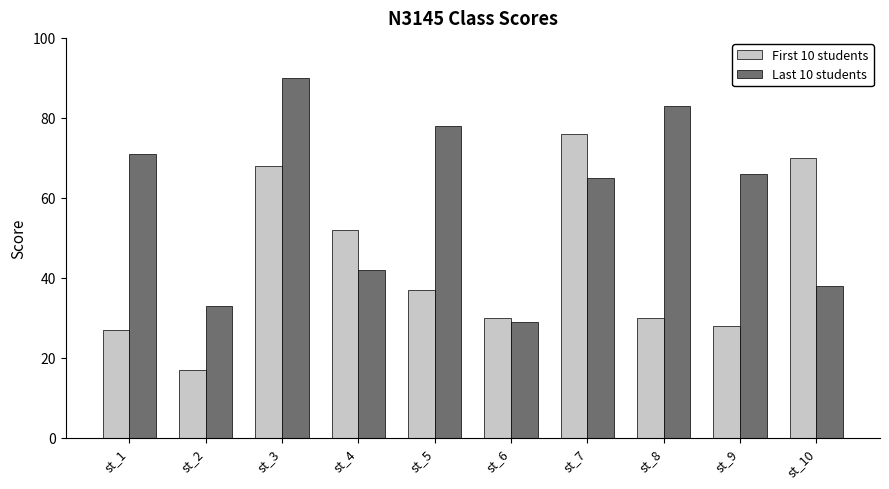

Reading left to right, transcribe all the data shown in this chart.

First 10 students: st_1=27	st_2=17	st_3=68	st_4=52	st_5=37	st_6=30	st_7=76	st_8=30	st_9=28	st_10=70
Last 10 students: st_1=71	st_2=33	st_3=90	st_4=42	st_5=78	st_6=29	st_7=65	st_8=83	st_9=66	st_10=38